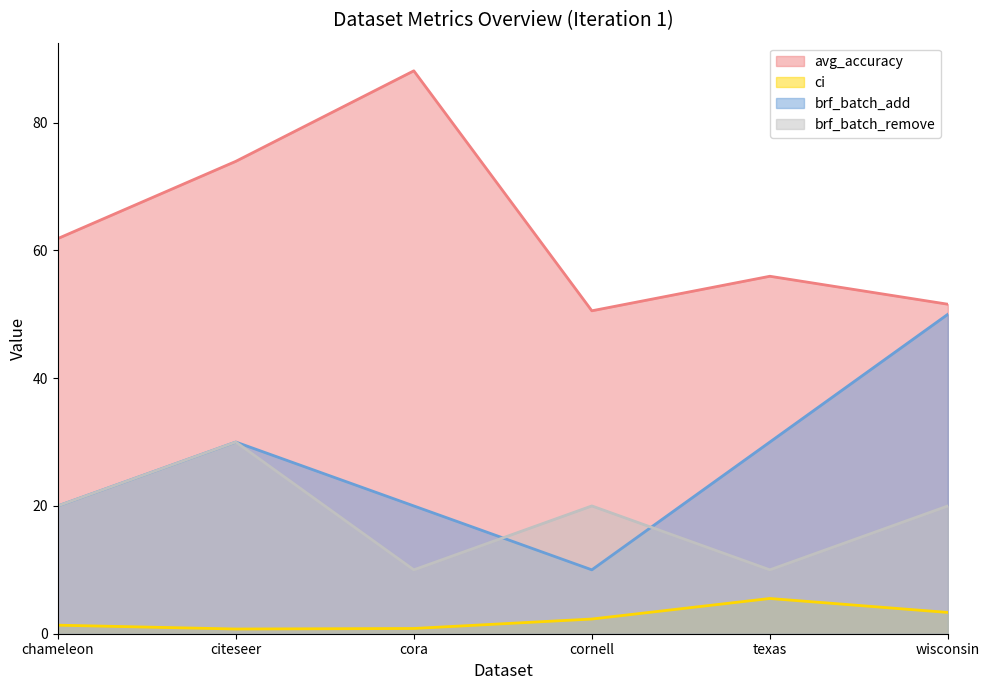

Which category has the highest value across all series?

cora